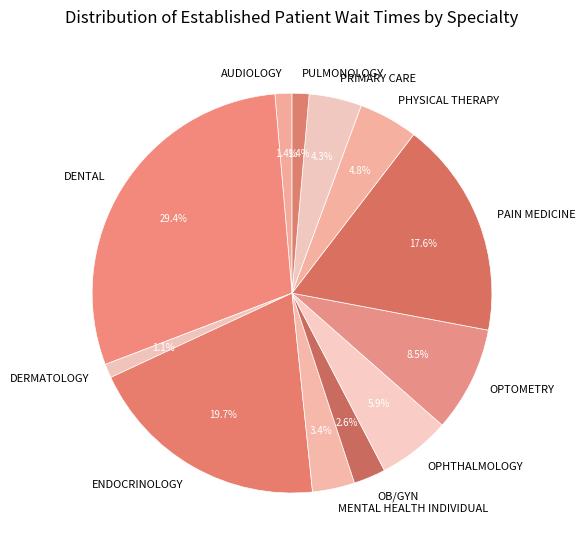

Between OPHTHALMOLOGY and PAIN MEDICINE, which is larger?

PAIN MEDICINE